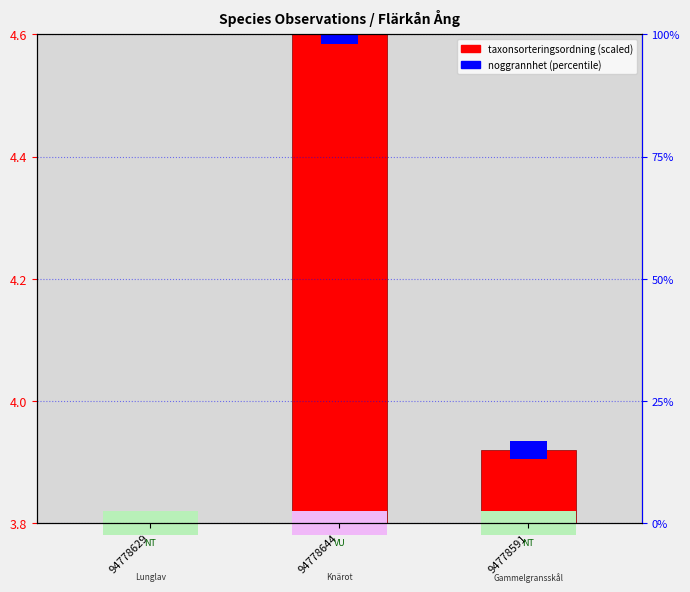

What is the difference between the second highest and minimum values?

0.1